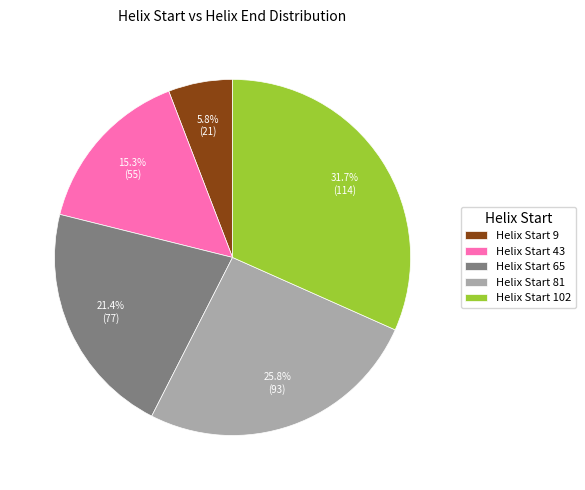

Combined, do Helix Start 43 and Helix Start 81 account for over 50%?

No